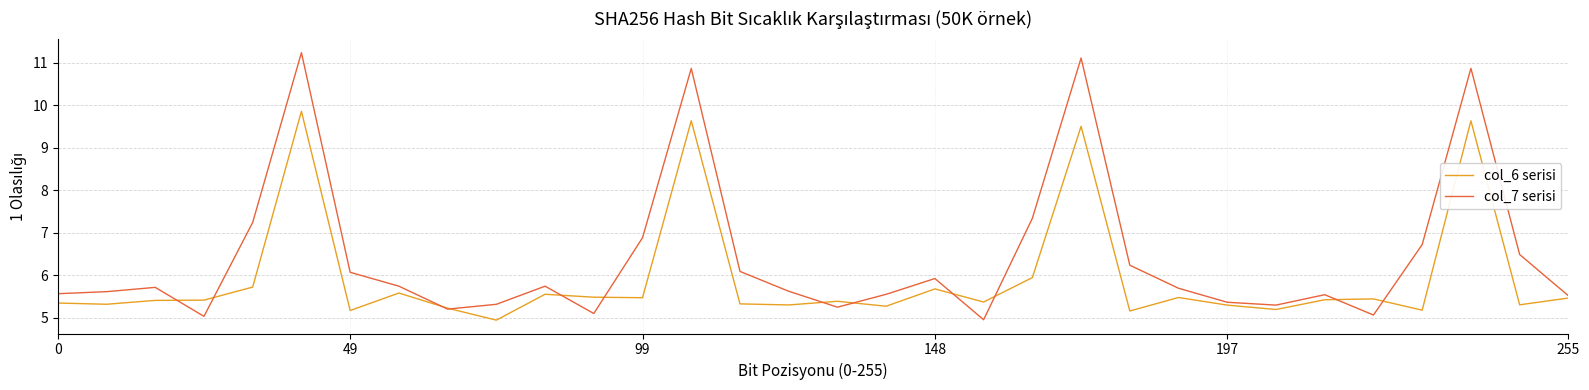

What is the highest value of the col_6 serisi series?

9.9